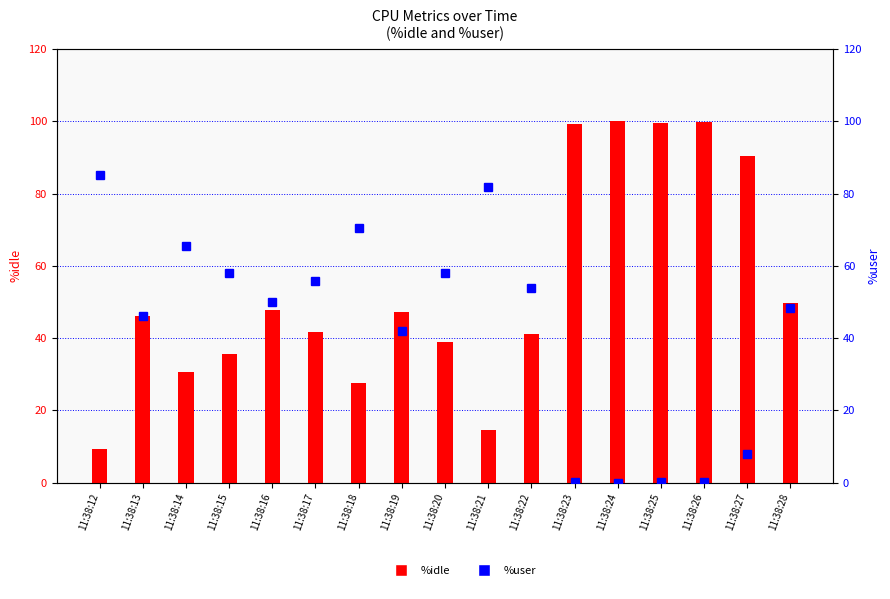

Reading right to left, transcribe all the data shown in this chart.

%idle: 11:38:28=49.6	11:38:27=90.5	11:38:26=99.8	11:38:25=99.5	11:38:24=100.0	11:38:23=99.2	11:38:22=41.1	11:38:21=14.7	11:38:20=38.9	11:38:19=47.4	11:38:18=27.6	11:38:17=41.7	11:38:16=47.8	11:38:15=35.7	11:38:14=30.5	11:38:13=46.1	11:38:12=9.3
%user: 11:38:28=48.4	11:38:27=8.0	11:38:26=0.2	11:38:25=0.2	11:38:24=0.0	11:38:23=0.2	11:38:22=53.8	11:38:21=81.8	11:38:20=58.0	11:38:19=42.1	11:38:18=70.4	11:38:17=55.8	11:38:16=50.0	11:38:15=57.9	11:38:14=65.5	11:38:13=46.1	11:38:12=85.2